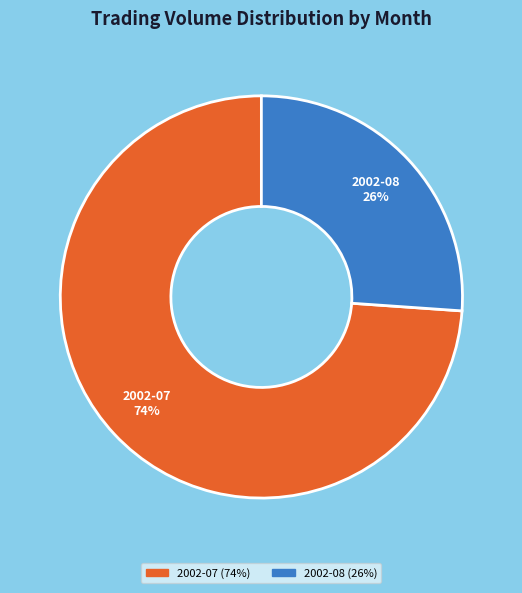

To the nearest percent, what is the average slice percentage?

50%